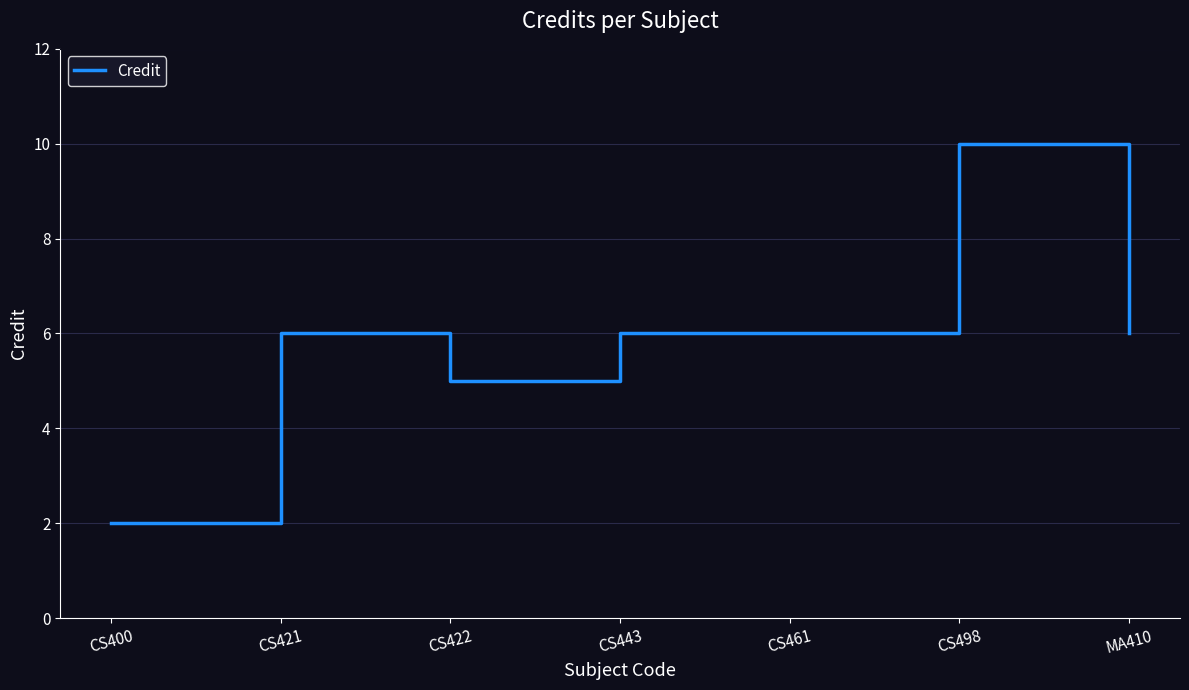

What is the difference between the second highest and second lowest values?

1